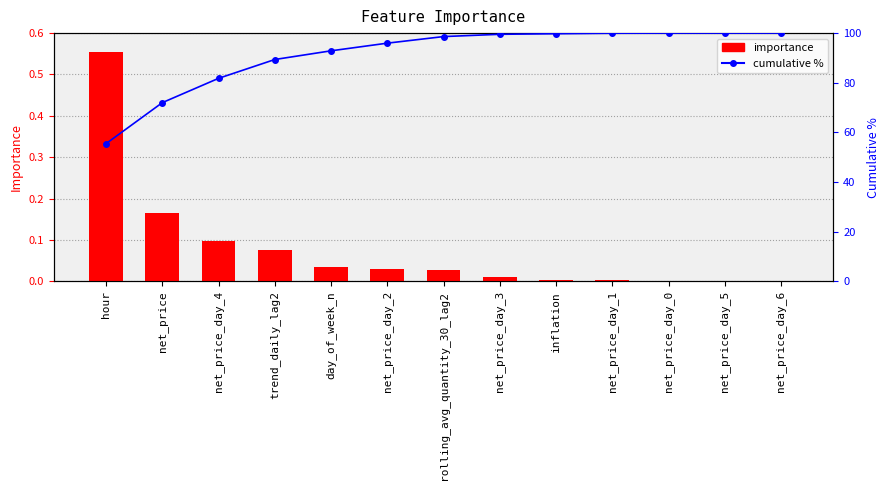

What is the greatest value displayed?

100.0